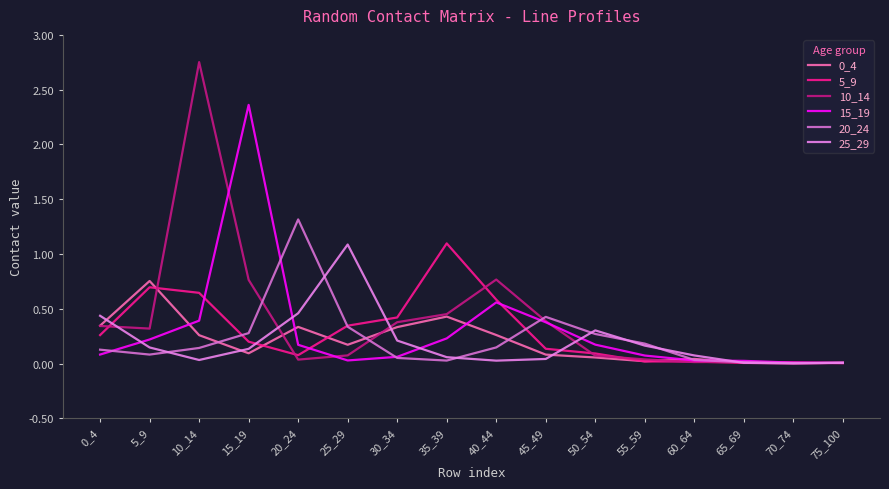

In 0_4, how many points are higher than both neighbors (excluding endpoints)?

4